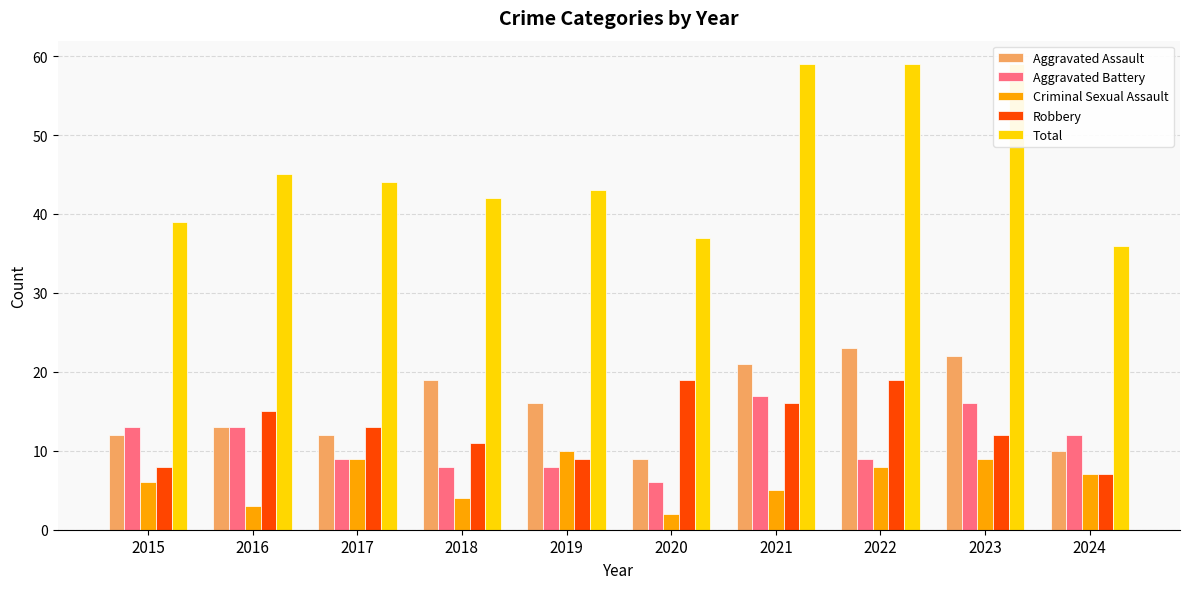

What is the spread (max minus min) of values at 2018?

38